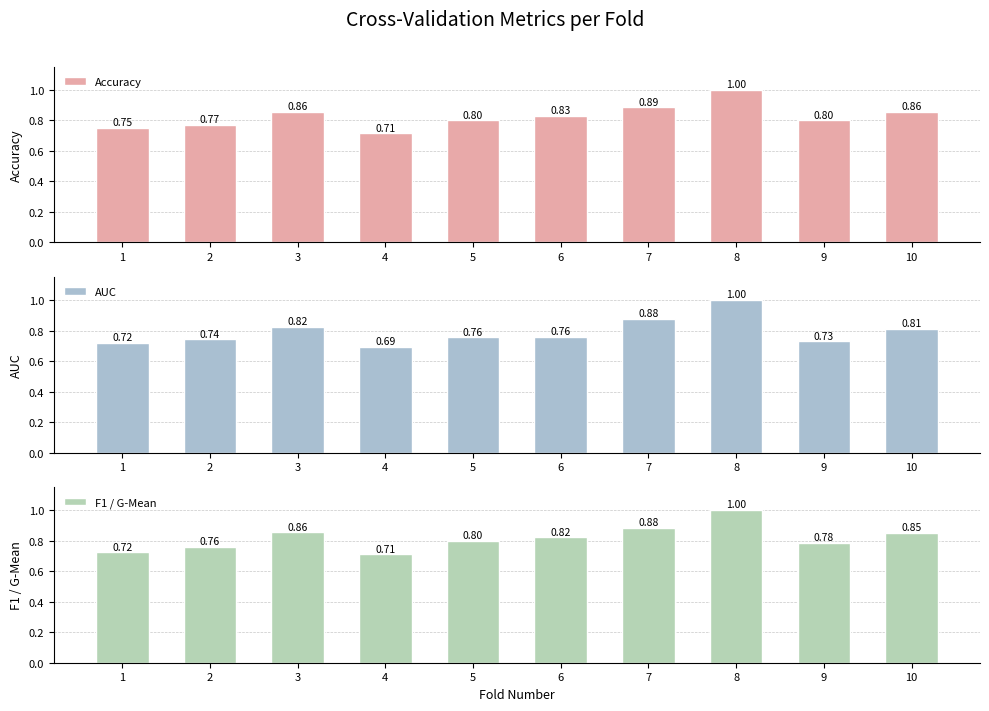

Between 5 and 8, which series saw the biggest shift?

AUC